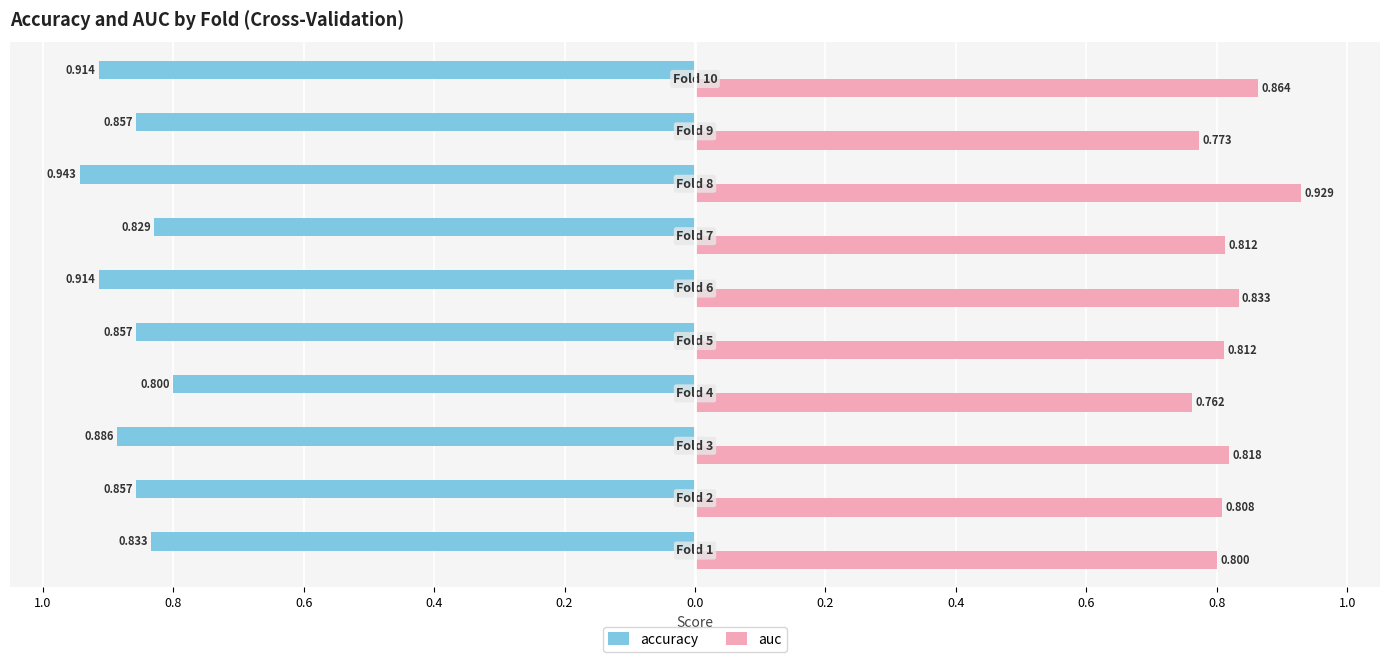

What are all the series names shown in the legend?

accuracy, auc